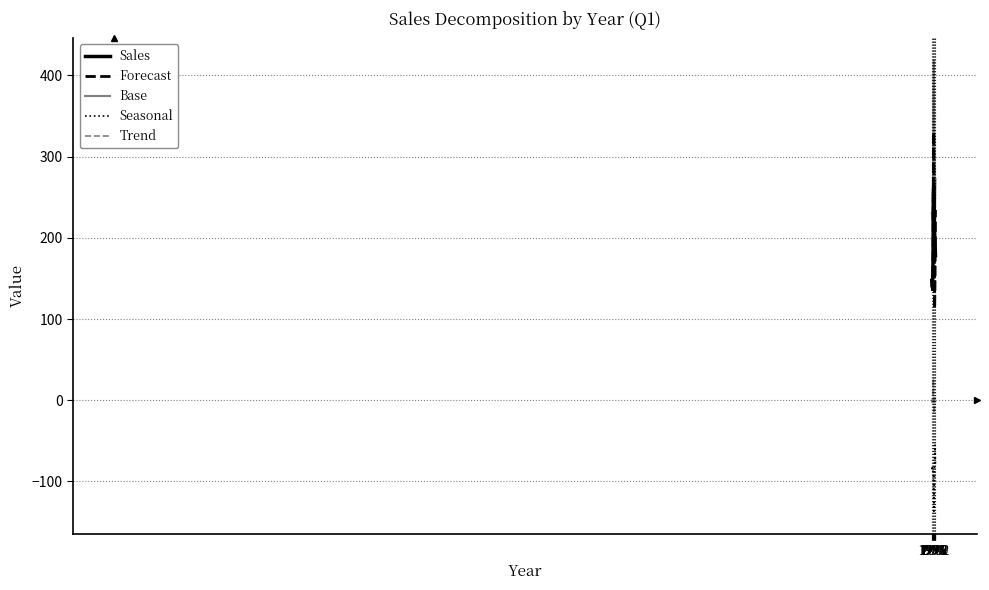

What is the difference between the maximum and minimum values in the Sales series?

125.1